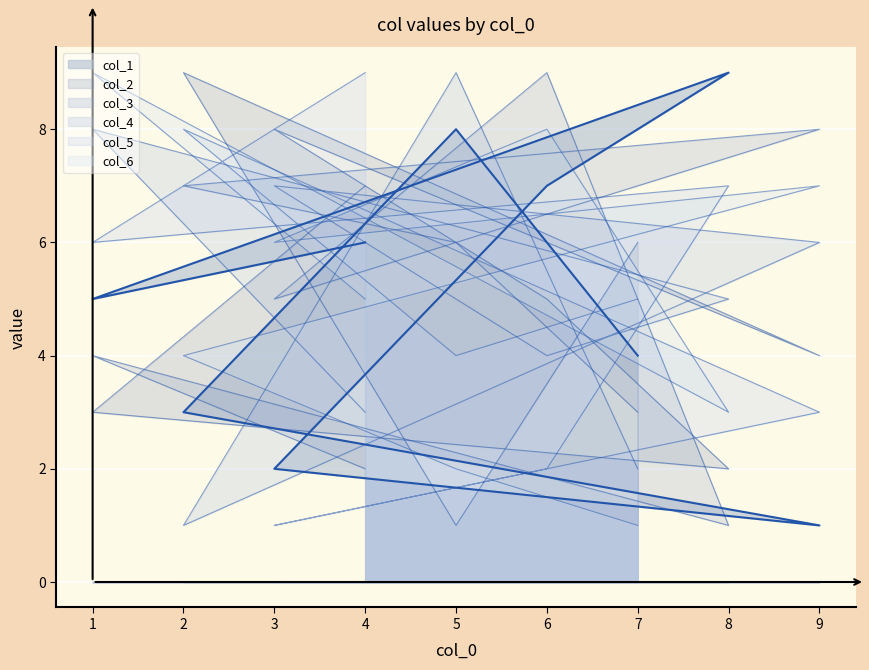

How many categories are shown in the chart?

9